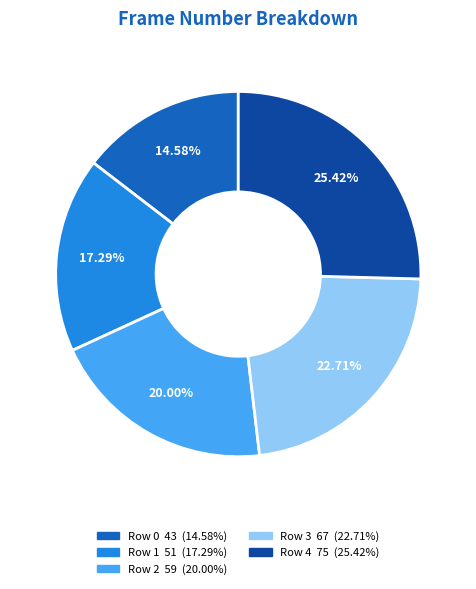

To the nearest percent, what percentage of the pie is Row 0?

15%